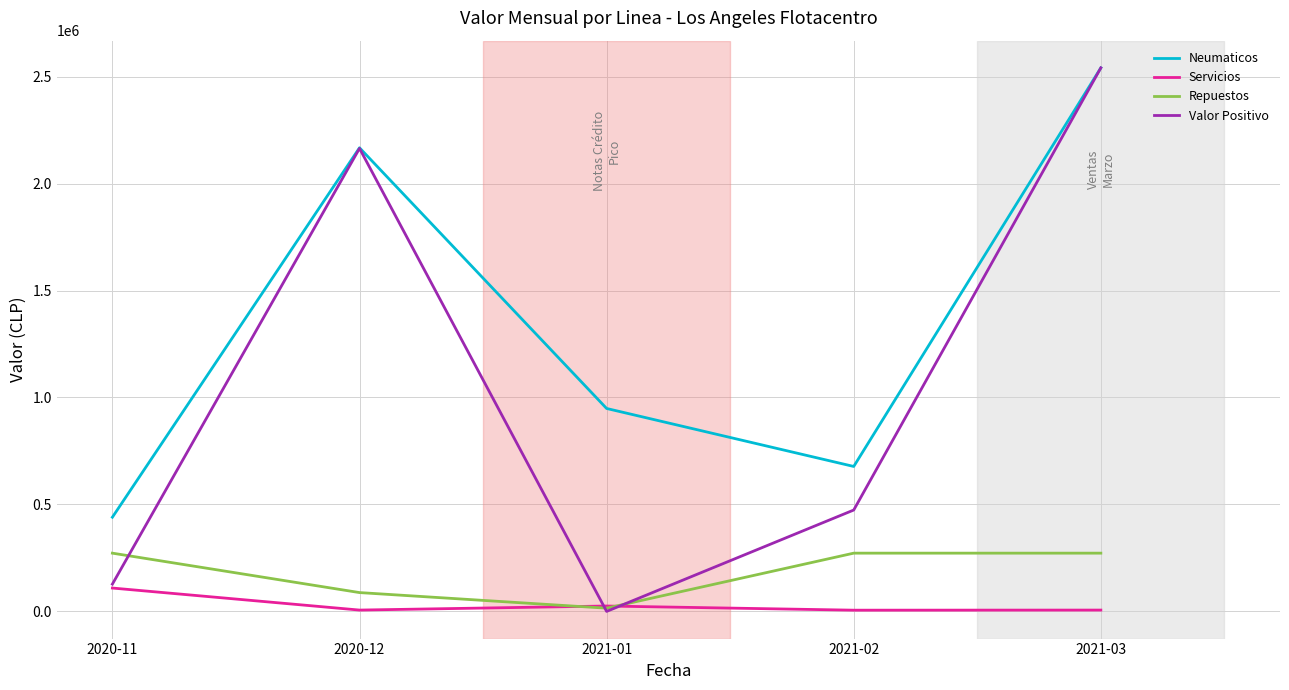

Which series has the largest total across all categories?

Neumaticos